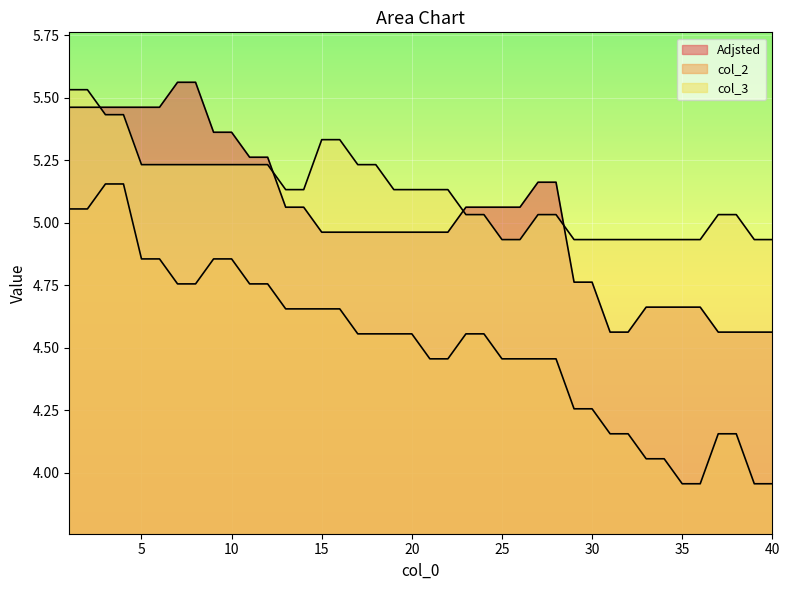

The value of col_2 at 36 is 4.0. True or false?

True